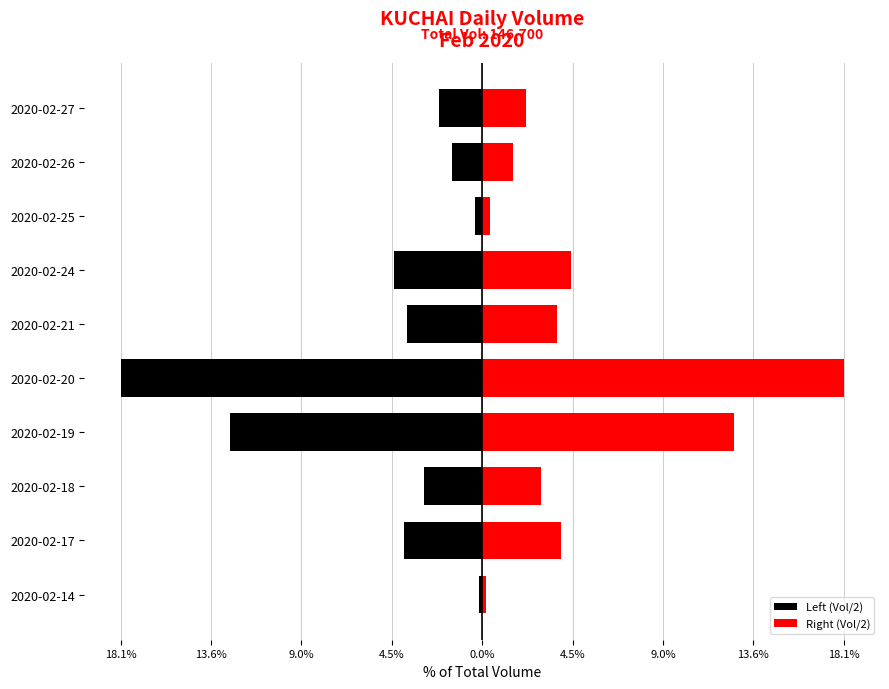

At 9.0%, list the series in order from largest to smallest.

Right (Vol/2), Left (Vol/2)